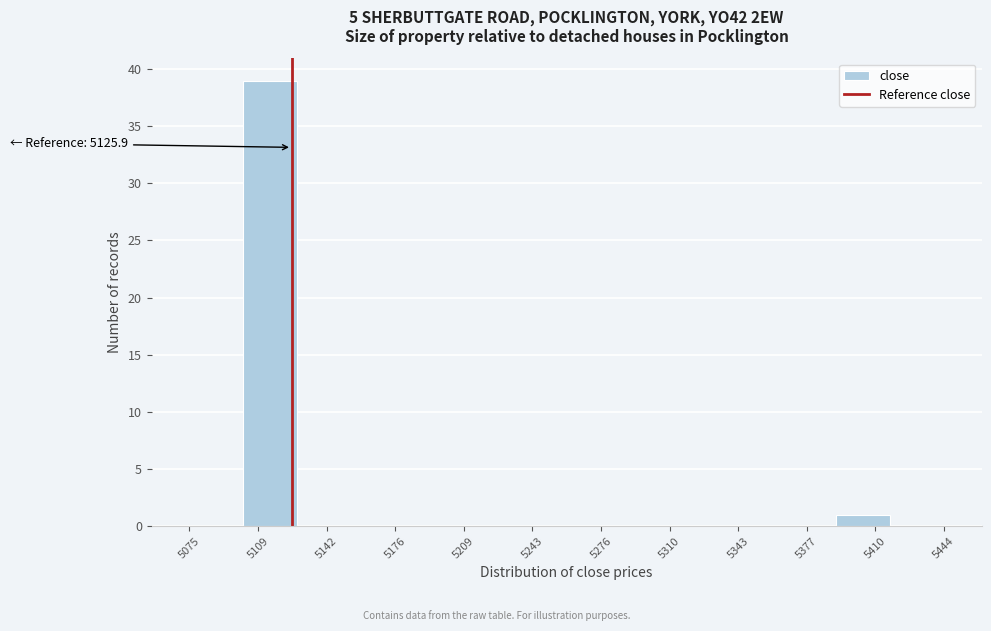

Over which range of the x-axis is the bar tallest?

5100 to 5130